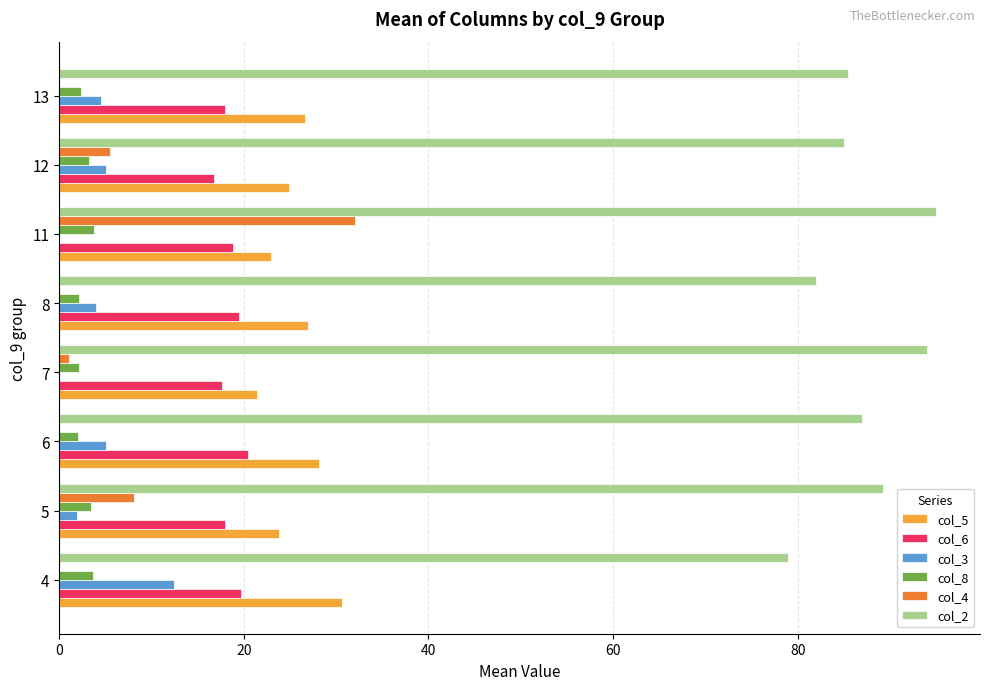

True or false: col_8 has a value of 2.3 at 13.

True